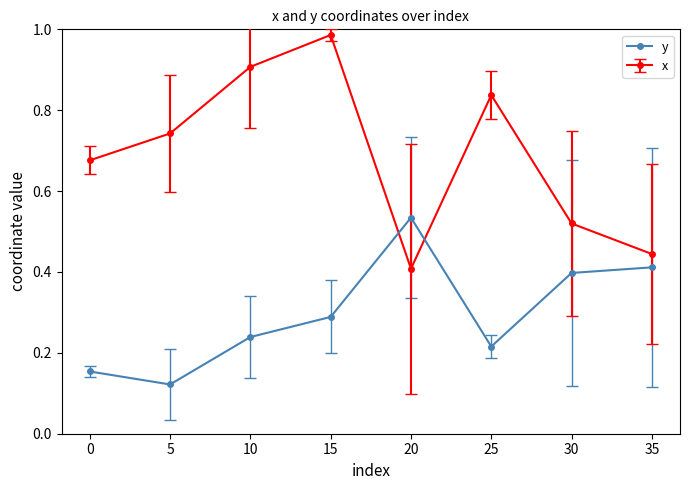

The value of x at 20 is 0.4. True or false?

True